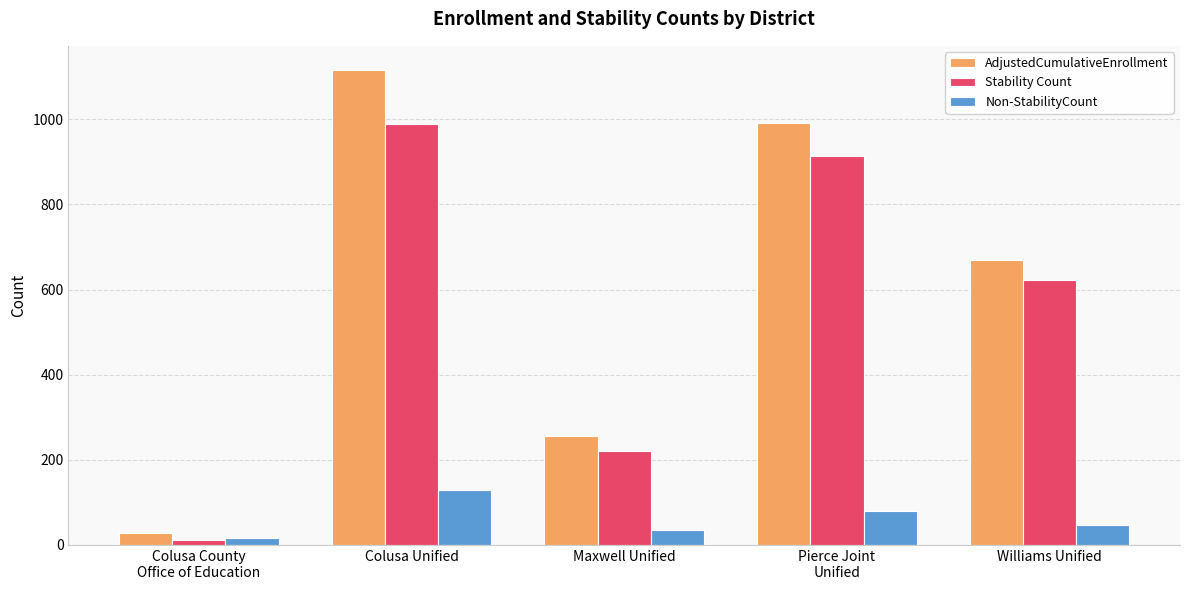

Reading left to right, what are all the values shown in this chart?

AdjustedCumulativeEnrollment: 28	1117	257	992	669
Stability Count: 12	988	221	913	622
Non-StabilityCount: 16	129	36	79	47